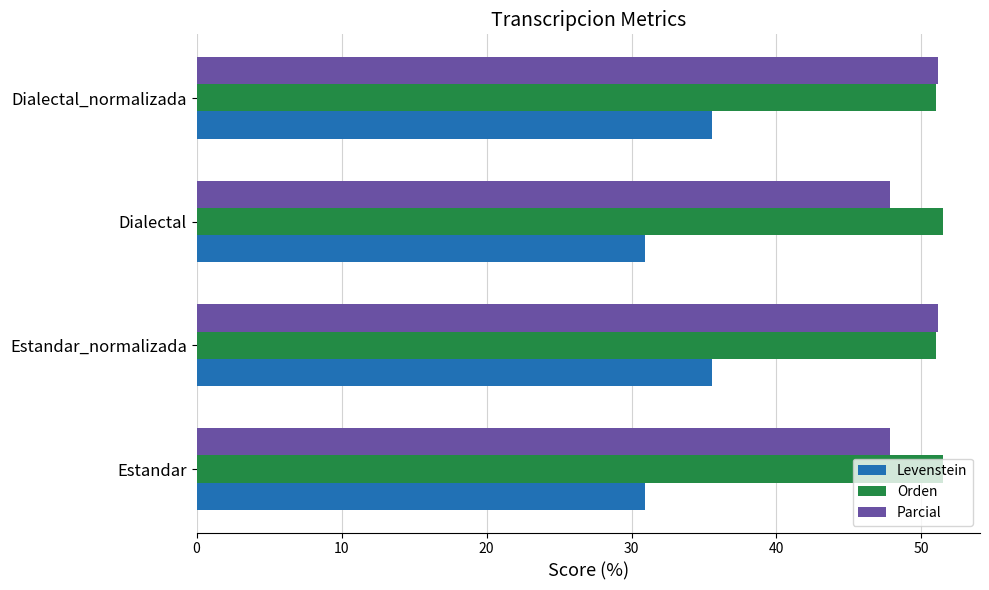

What is the greatest value displayed?

51.5